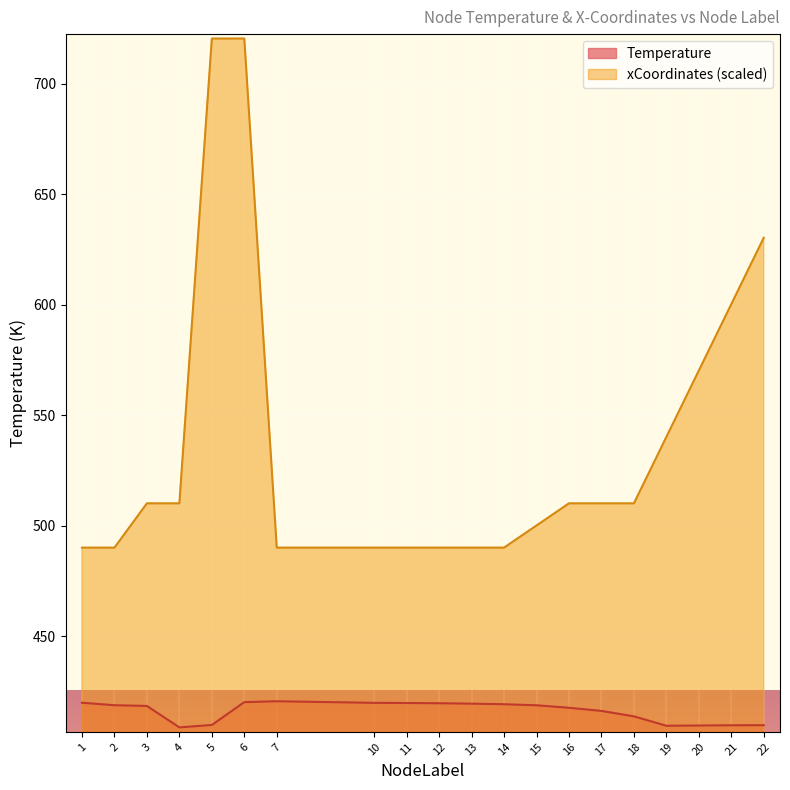

What is the difference between the Temperature values at 22 and 13?

9.7